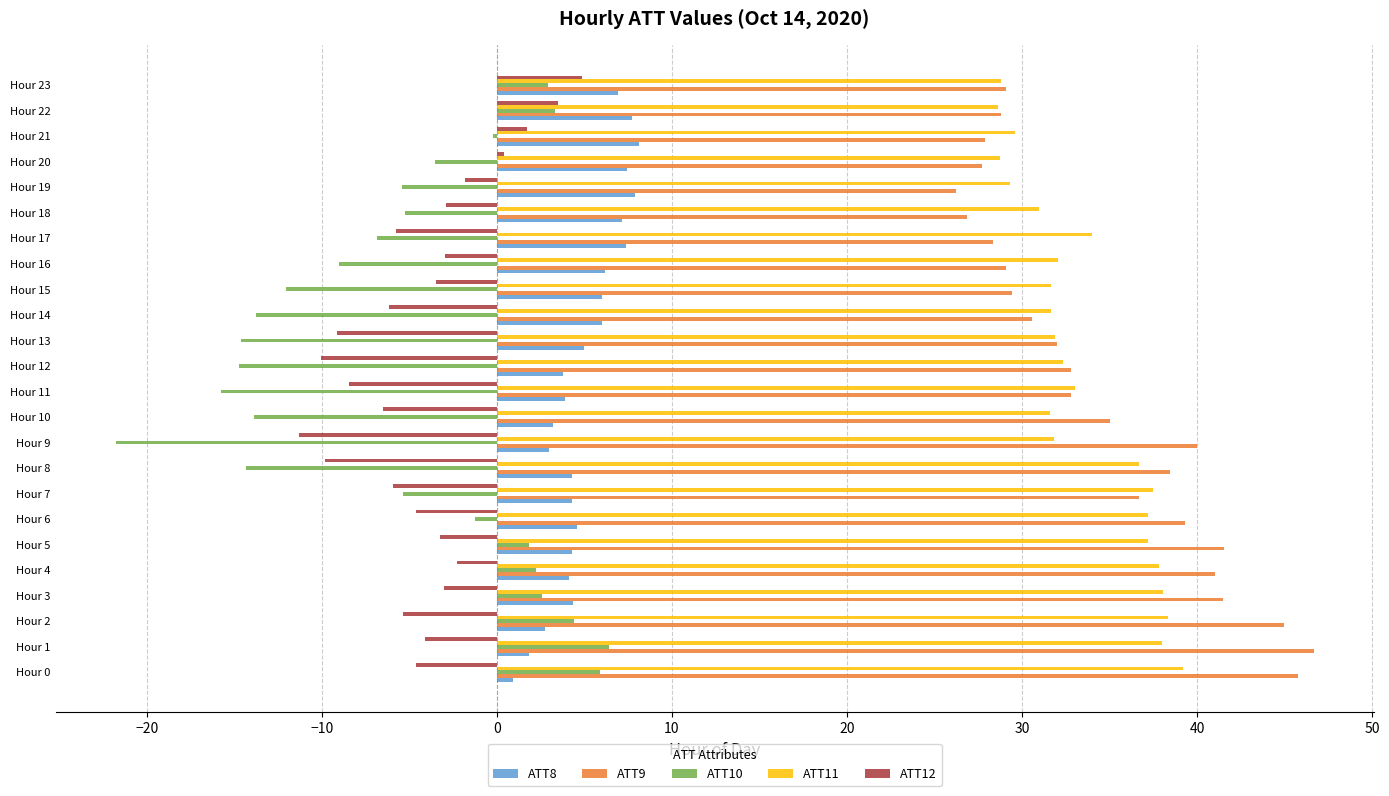

Which series changed the most between Hour 1 and Hour 10?

ATT10